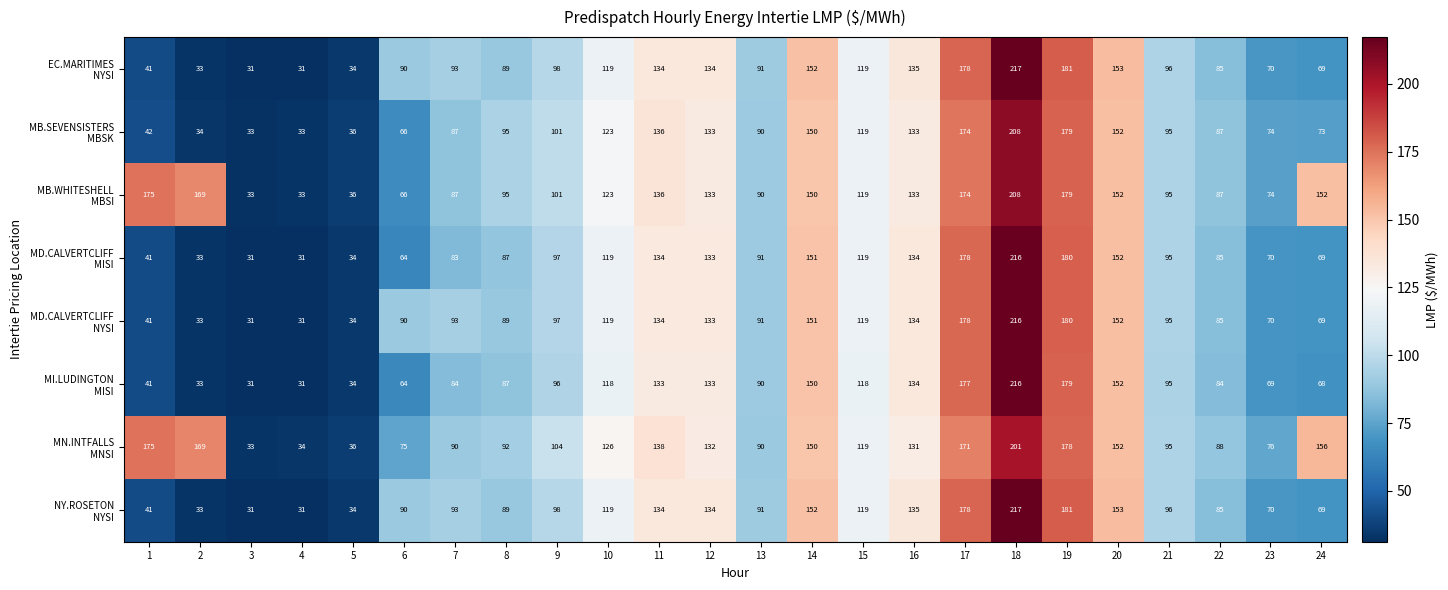

What is the total value across all series at 6?

605